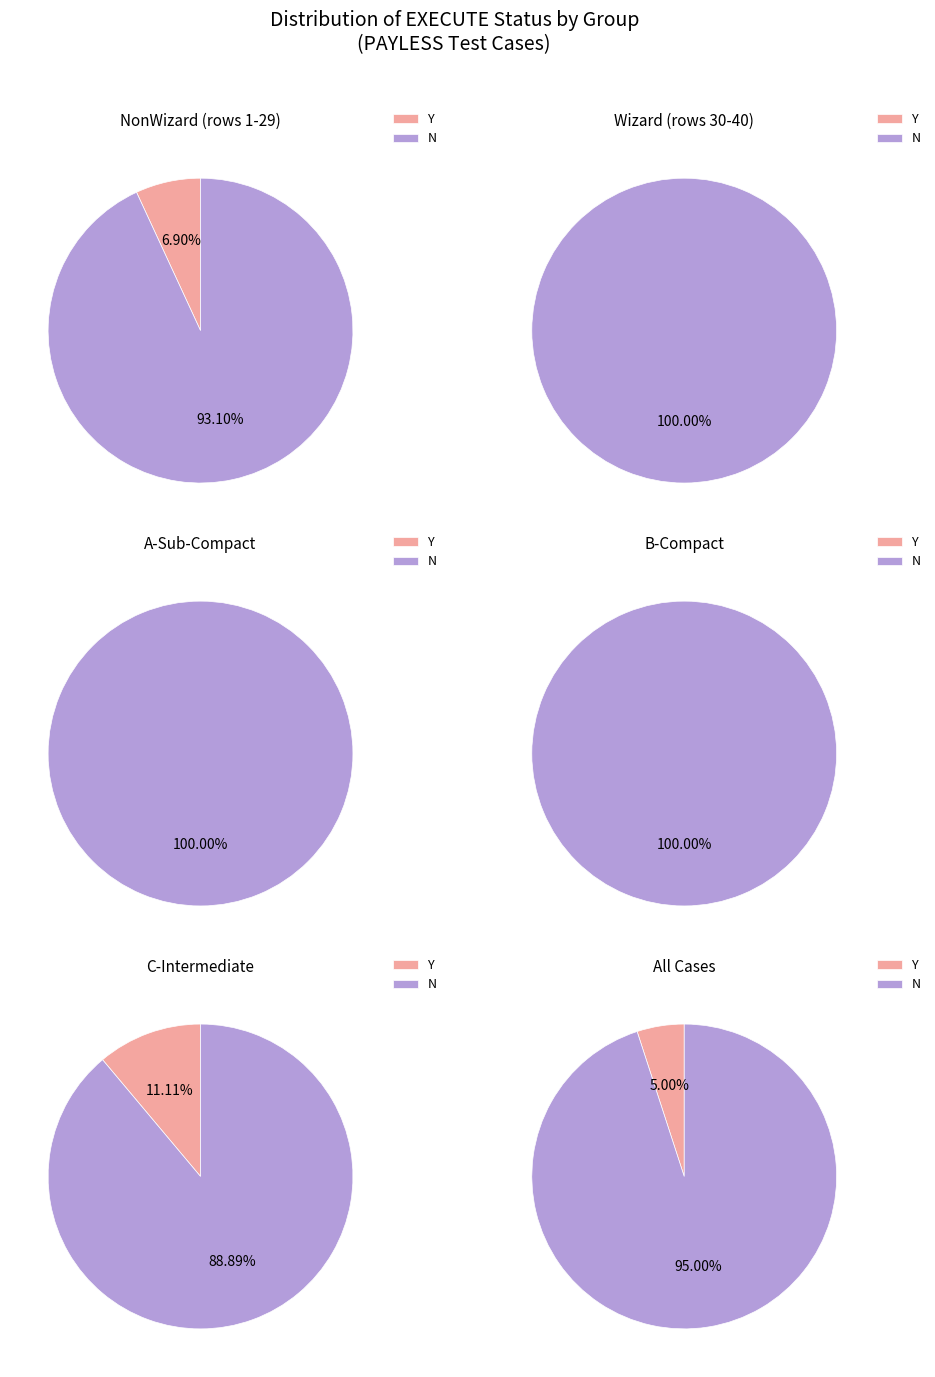

To the nearest percent, what portion does Y represent?

5%